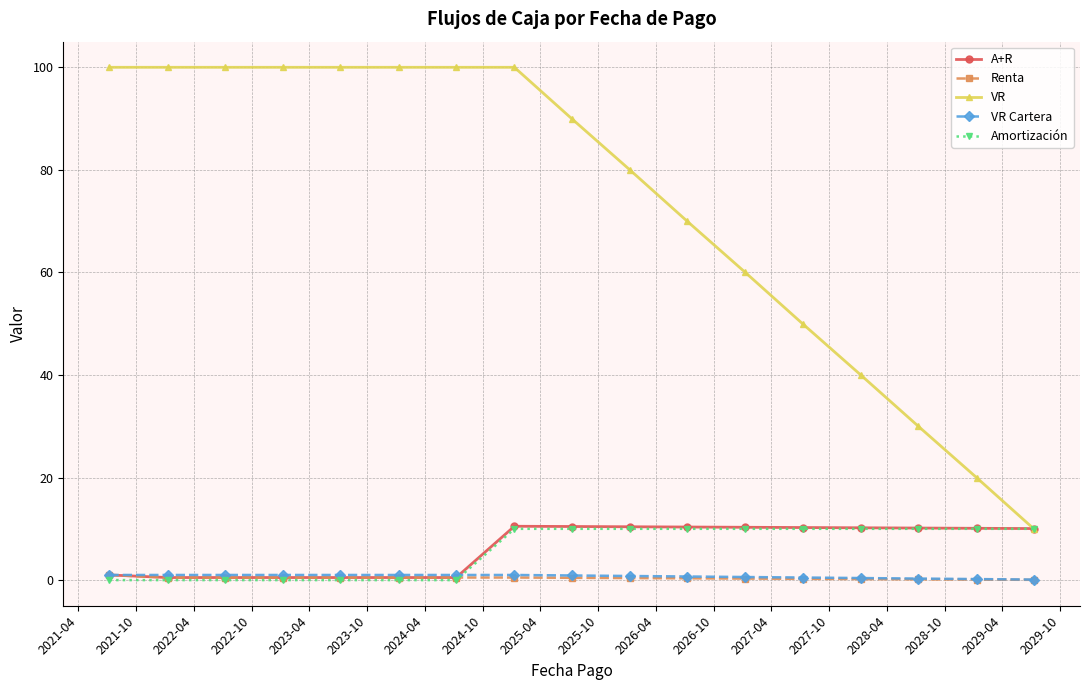

Which series has the widest spread of values?

VR